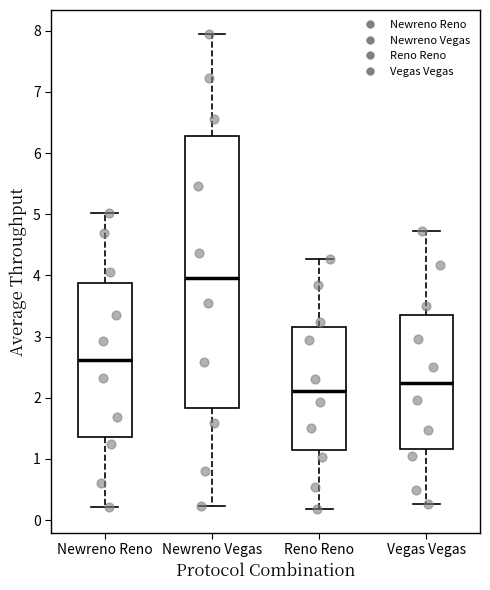

Reading left to right, read every box against the y-axis: the position of its median line, the range the box covers, and the ends of its whiskers. The values are not printed on the chart, so give them approximately, as read against the axis.

Newreno Reno: median 2.6, box 1.4 to 3.9, whiskers 0.2 to 5.0
Newreno Vegas: median 4.0, box 1.8 to 6.3, whiskers 0.2 to 8.0
Reno Reno: median 2.1, box 1.1 to 3.2, whiskers 0.2 to 4.3
Vegas Vegas: median 2.2, box 1.2 to 3.4, whiskers 0.3 to 4.7